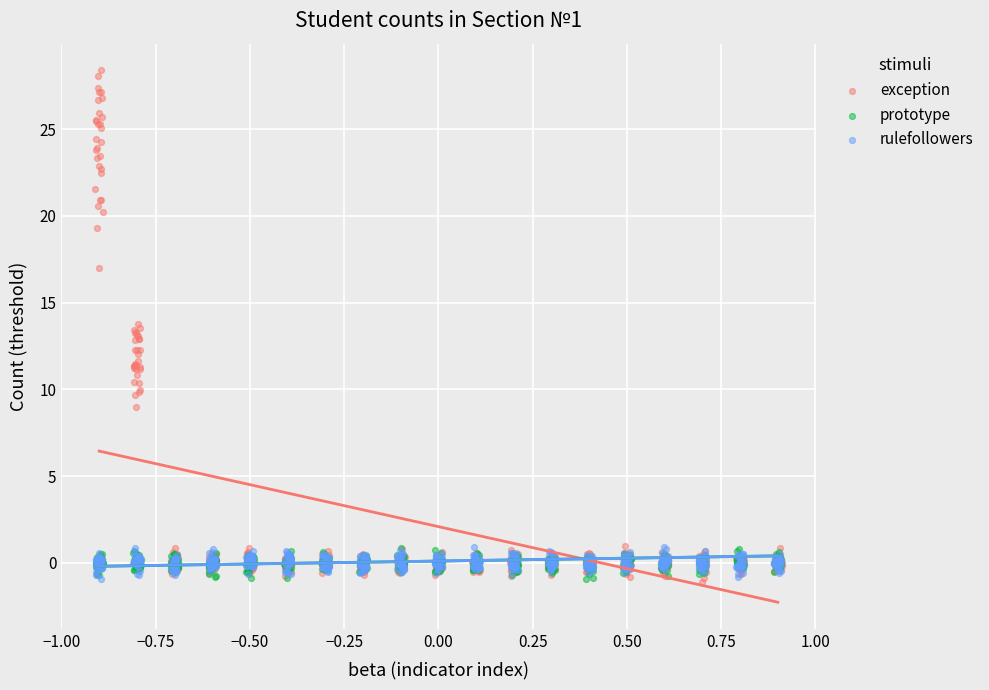

Which series has the largest Y range (max minus min)?

exception